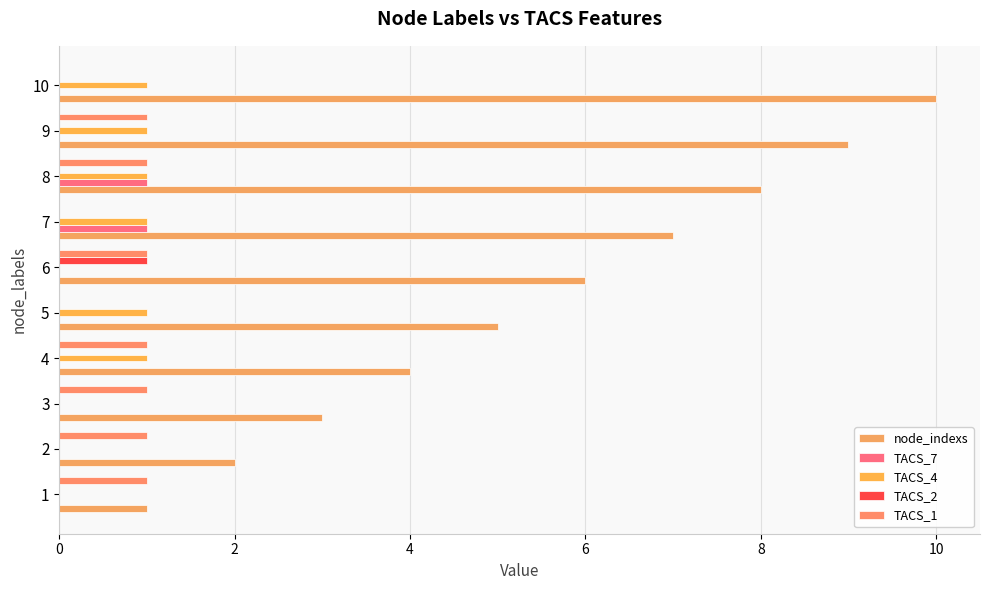

Reading left to right, what are all the values shown in this chart?

node_indexs: 1	2	3	4	5	6	7	8	9	10
TACS_7: 0	0	0	0	0	0	1	1	0	0
TACS_4: 0	0	0	1	1	0	1	1	1	1
TACS_2: 0	0	0	0	0	1	0	0	0	0
TACS_1: 1	1	1	1	0	1	0	1	1	0